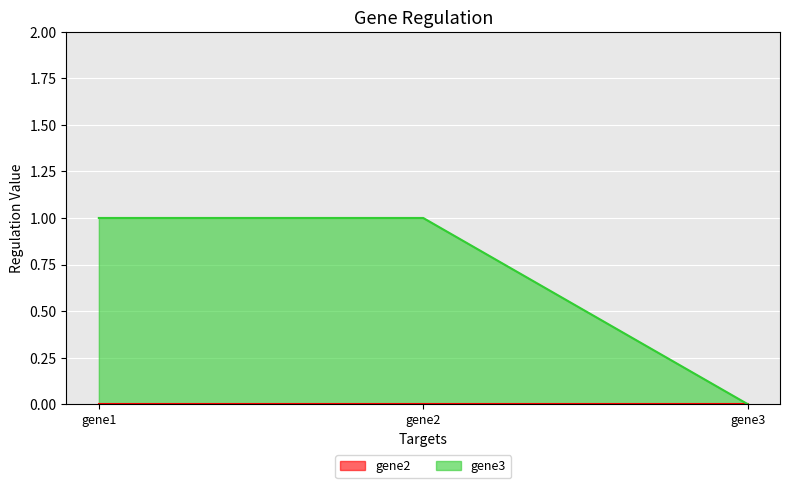

What is the greatest value displayed?

1